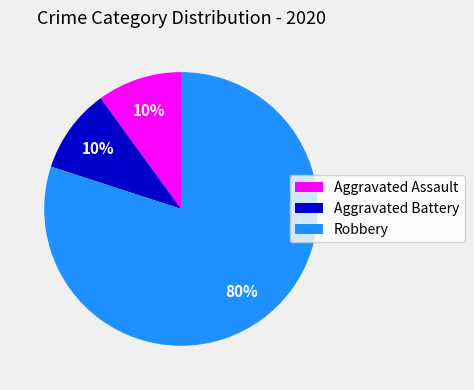

To the nearest percent, what is the difference between the largest and smallest slice percentages?

70%